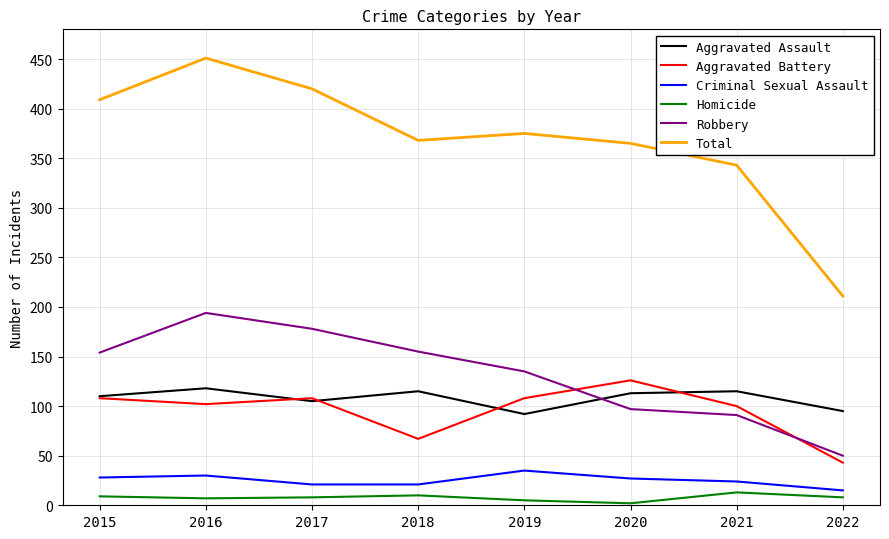

True or false: Aggravated Battery and Homicide intersect in this chart.

False